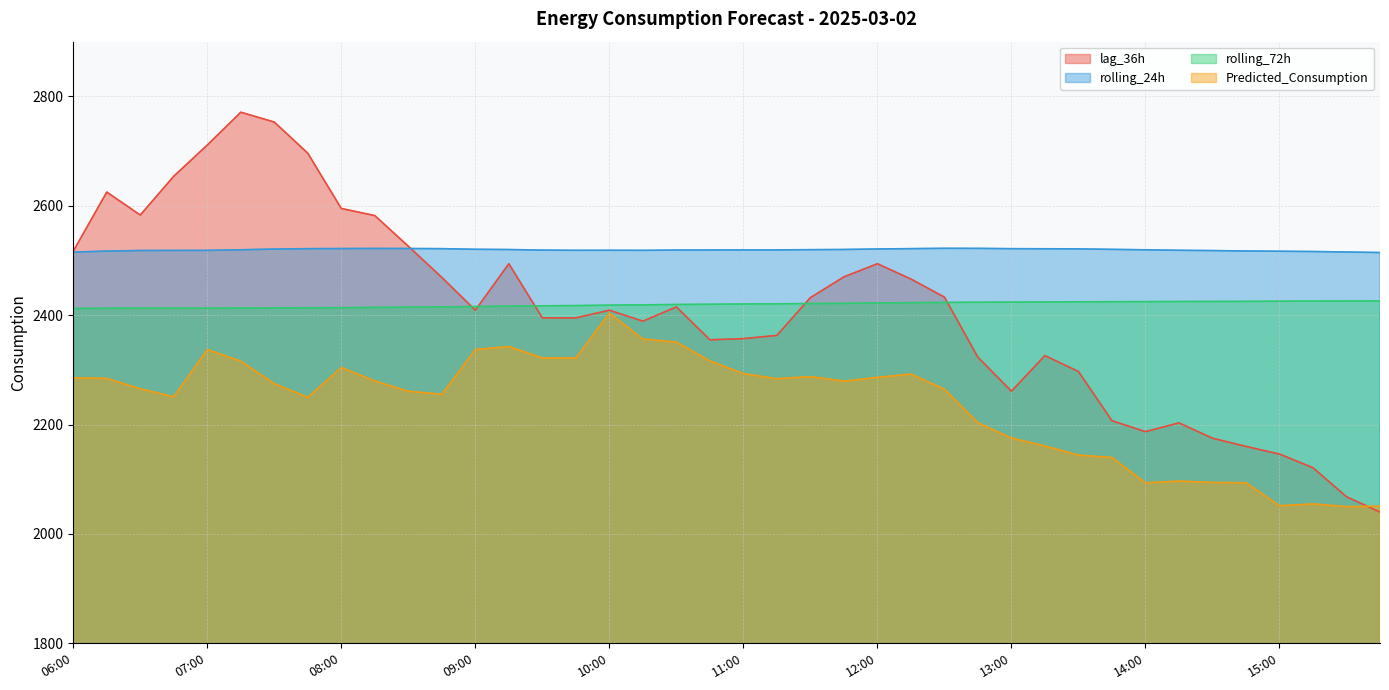

At which category is the sum across all series the highest?

07:15